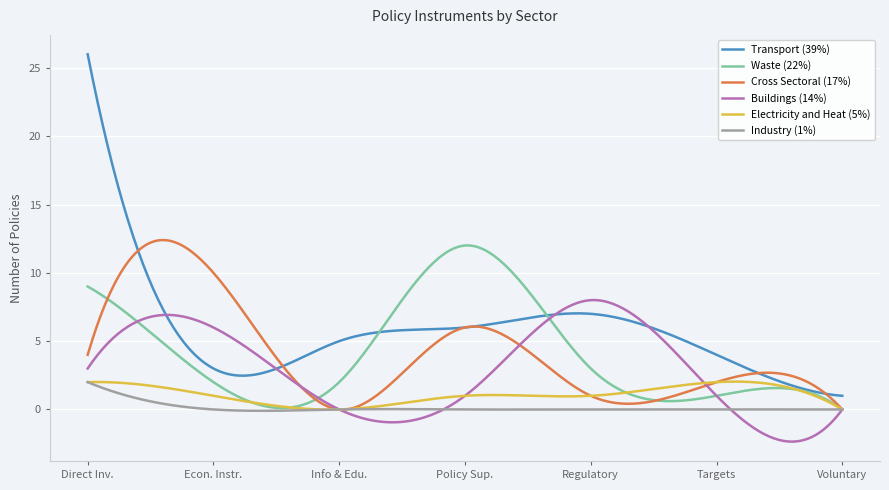

Which series has the widest spread of values?

Transport (39%)